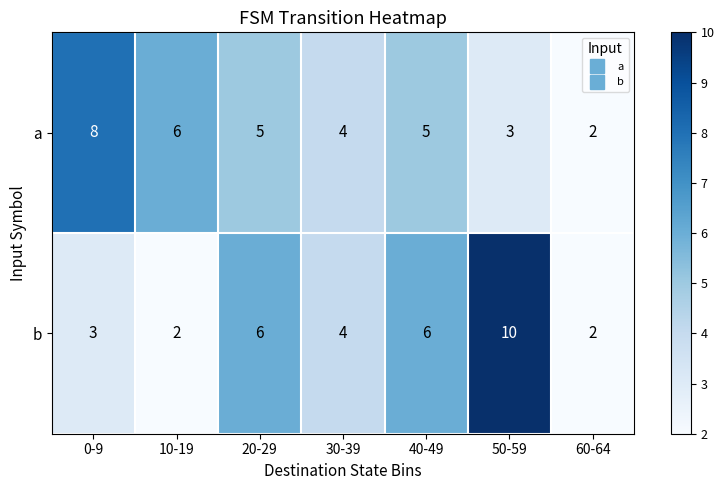

At how many categories does at least one series exceed 9?

1